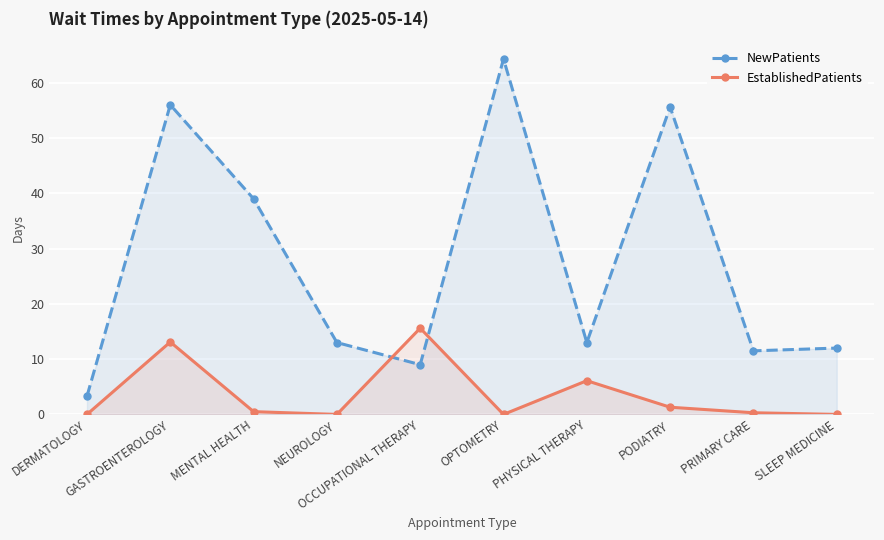

The NewPatients series shows 81.8 at PODIATRY. True or false?

False